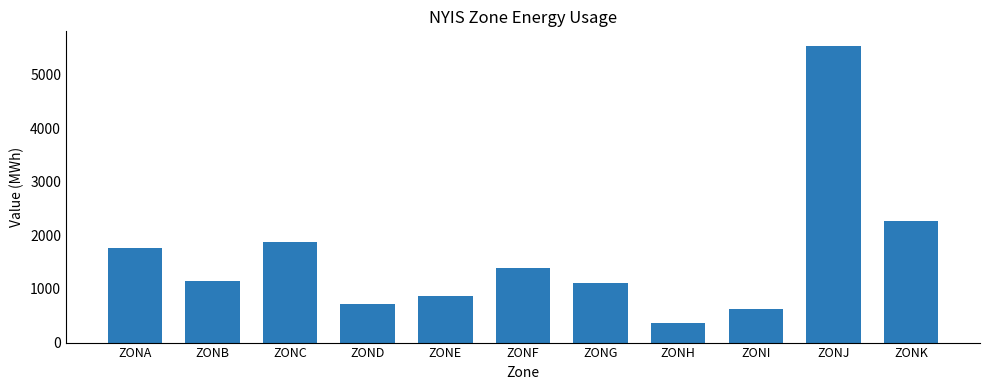

Does the chart contain any negative values?

No